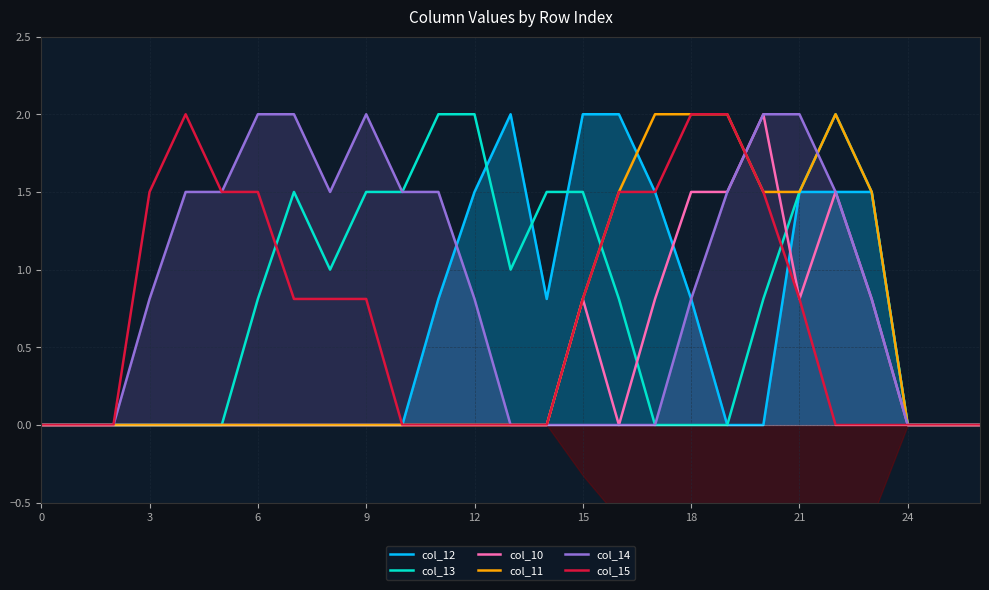

True or false: col_12 has a value of 1.5 at 23.

True